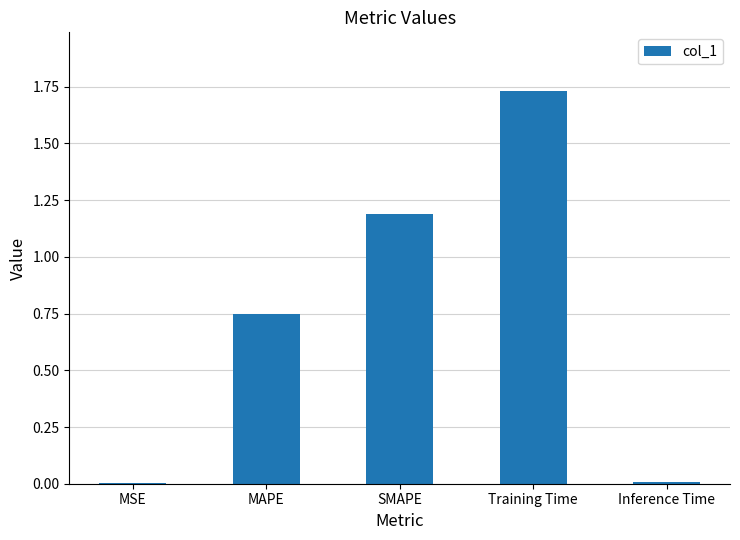

Is it true that the value at SMAPE is 0.5?

False